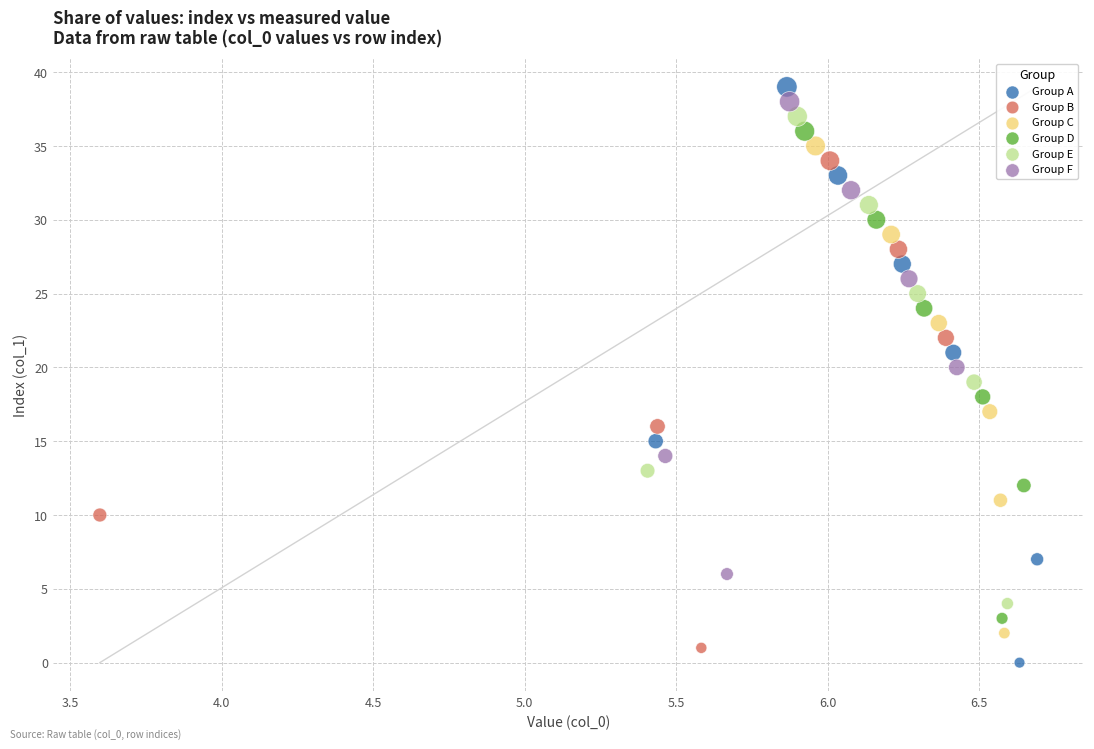

Which series has the widest spread of Y values?

Group A